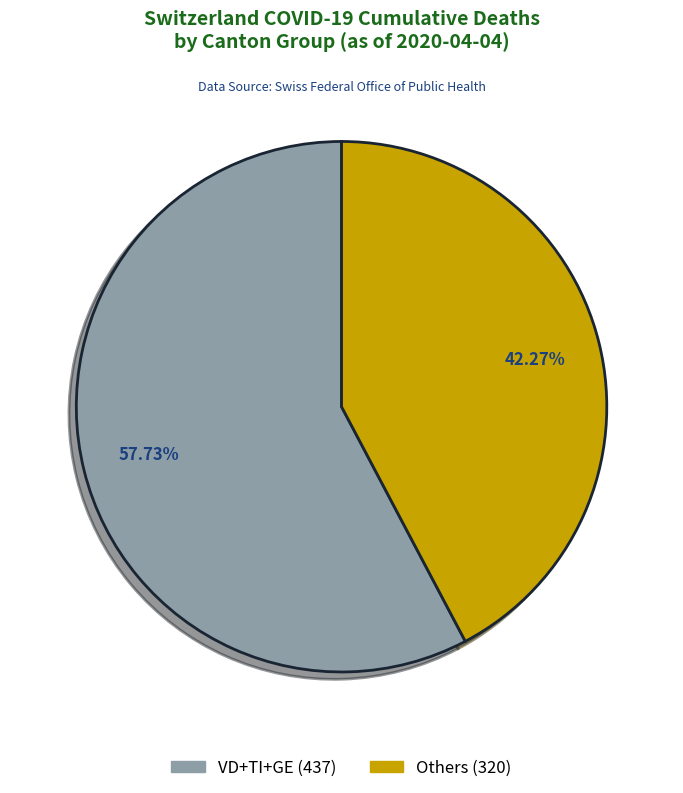

Count the number of slices in the pie.

2